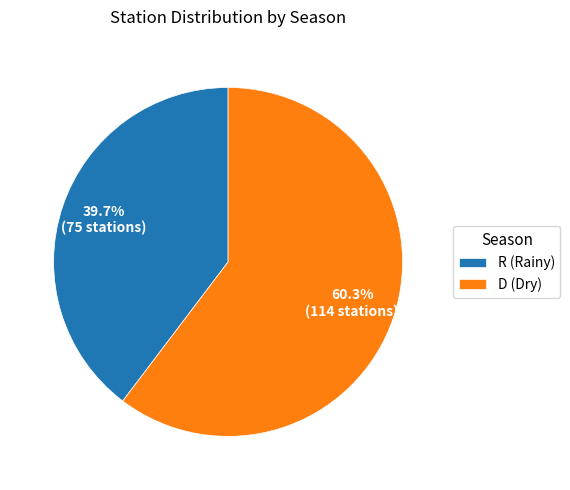

What percentage is NOT represented by R?

60.3%